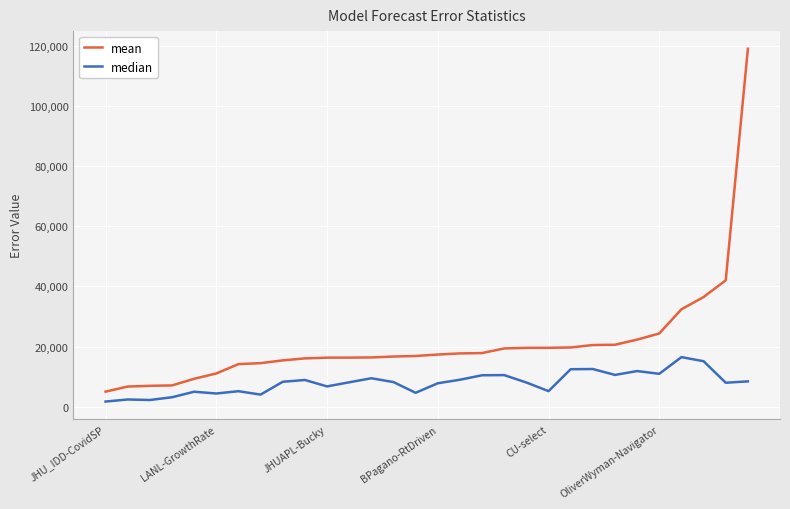

How many values in the mean series are below 17379?

15